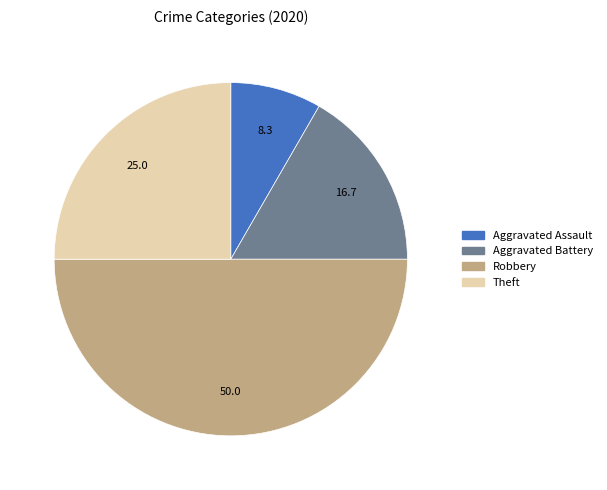

Rank the categories by value from highest to lowest.

Robbery, Theft, Aggravated Battery, Aggravated Assault